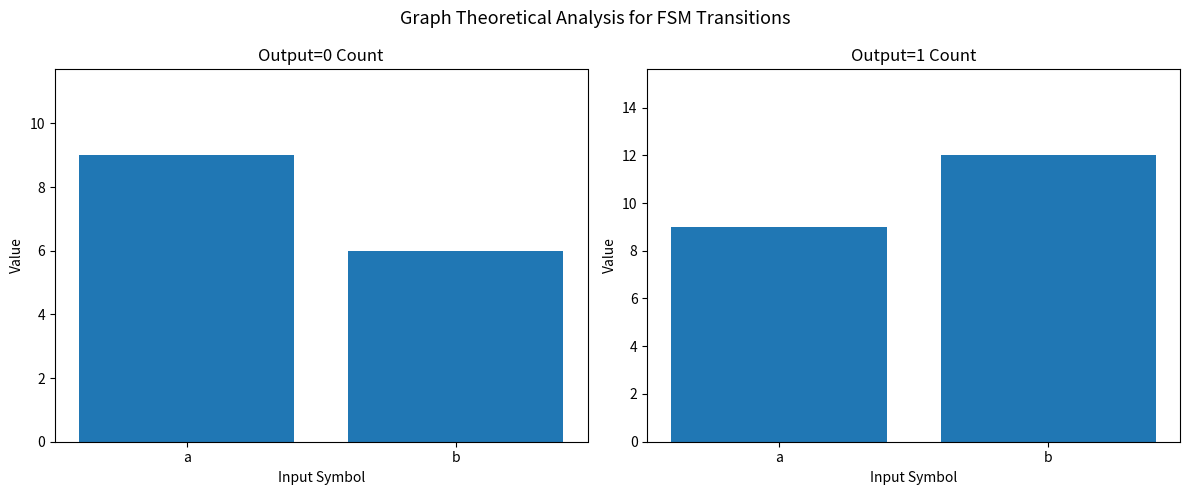

Does the chart contain stacked bars?

No